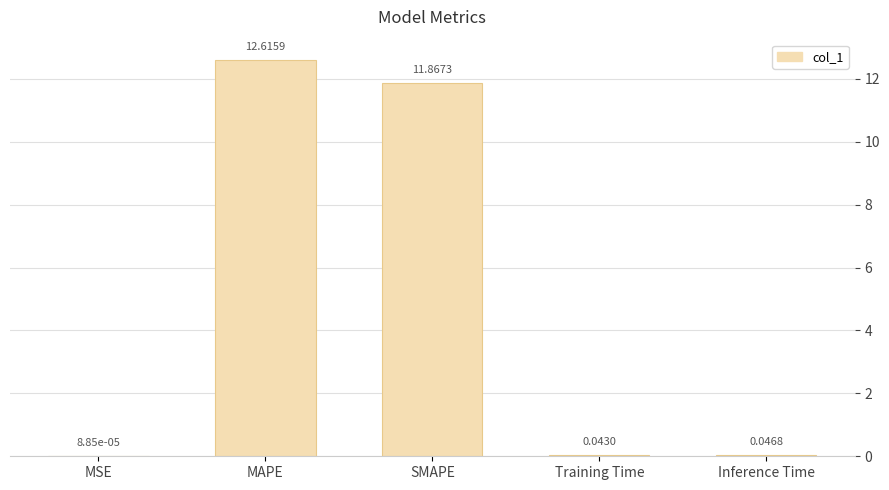

Between MAPE and Inference Time, which is larger?

MAPE